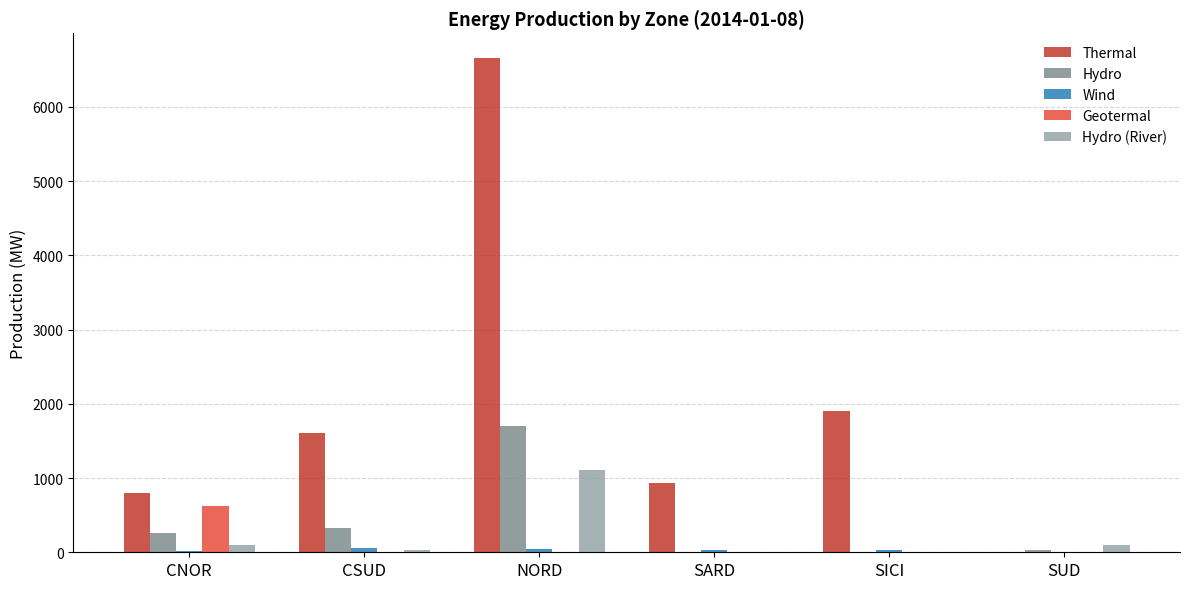

How many groups of bars are there?

6